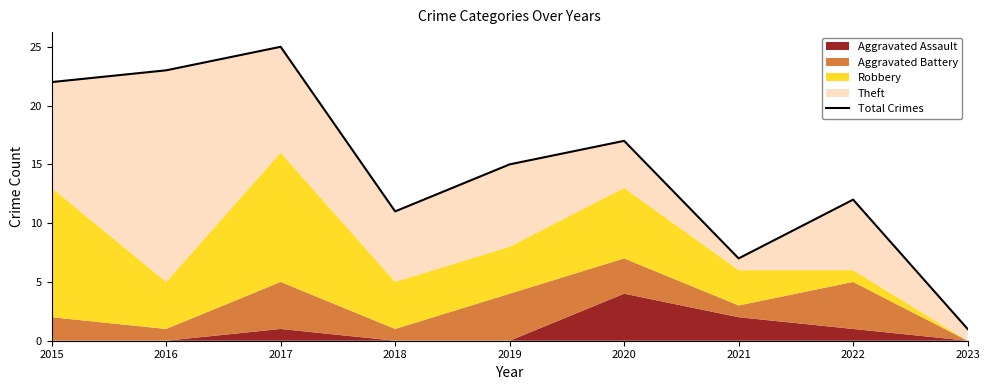

What is the approximate value at 2016, to the nearest 5?

25